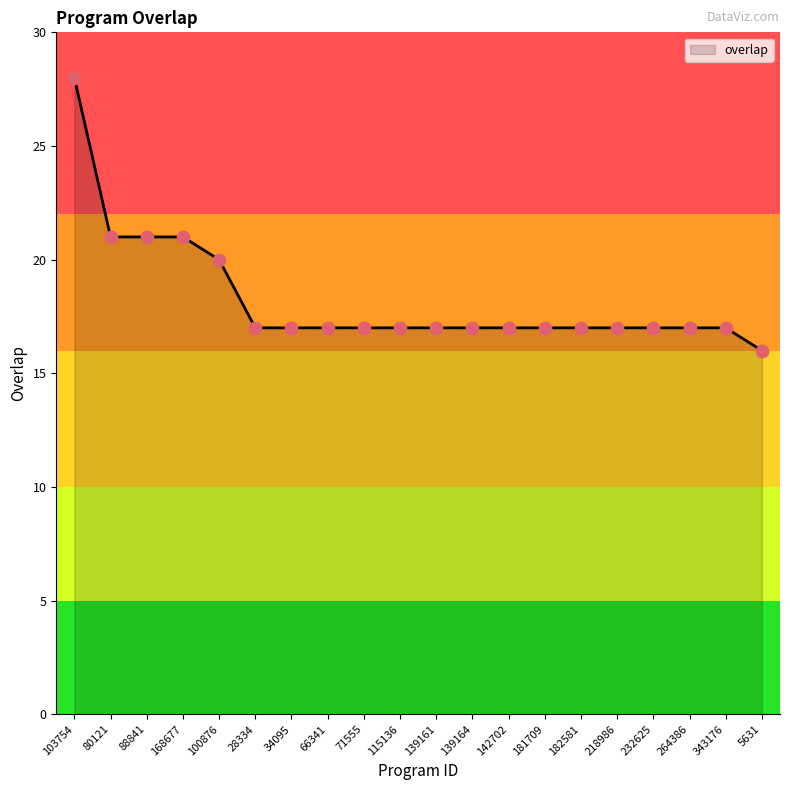

What is the change in value from 103754 to 28334?

-11